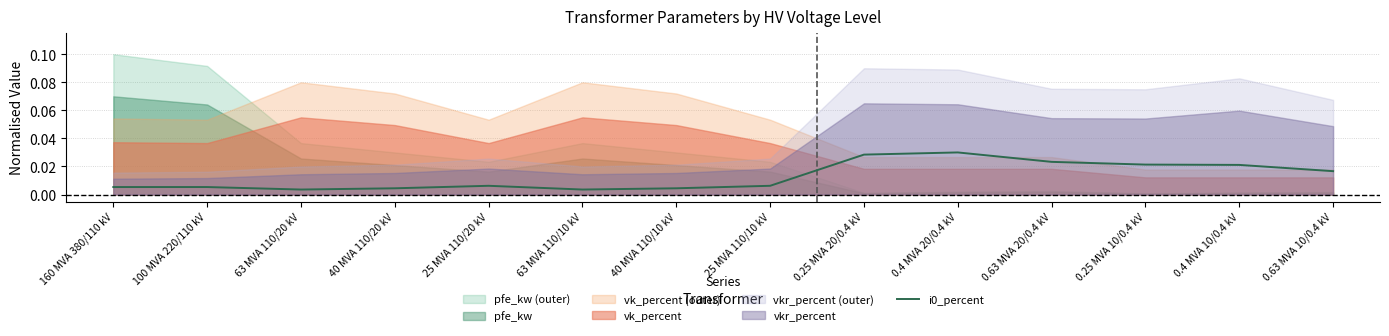

How many values are between 0 and 1?

14